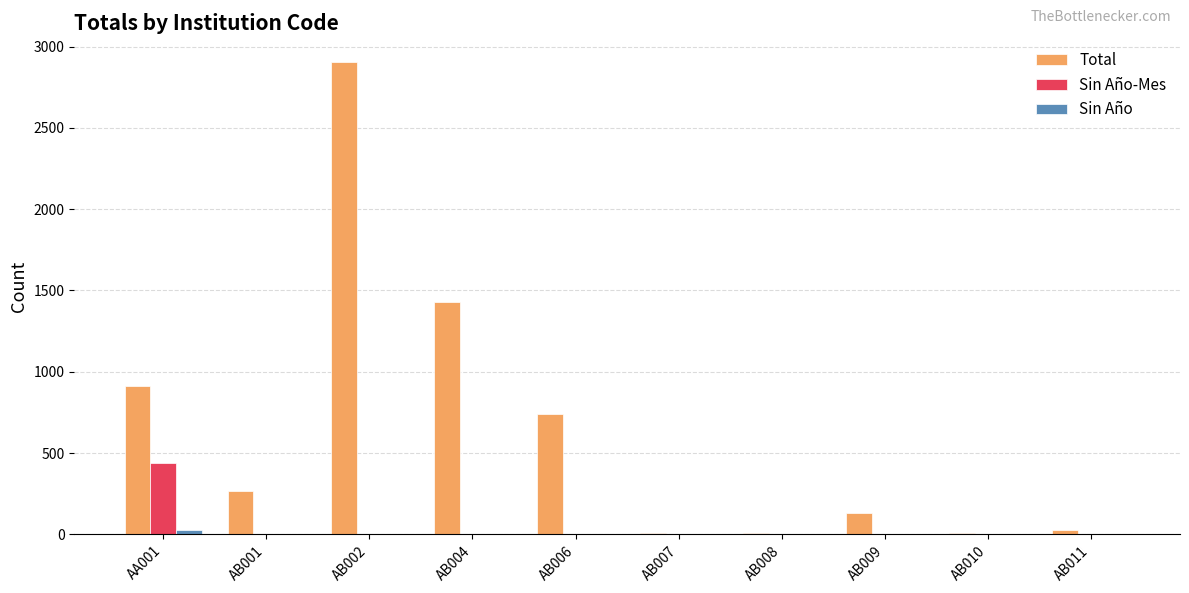

How many data points does each series have?

10